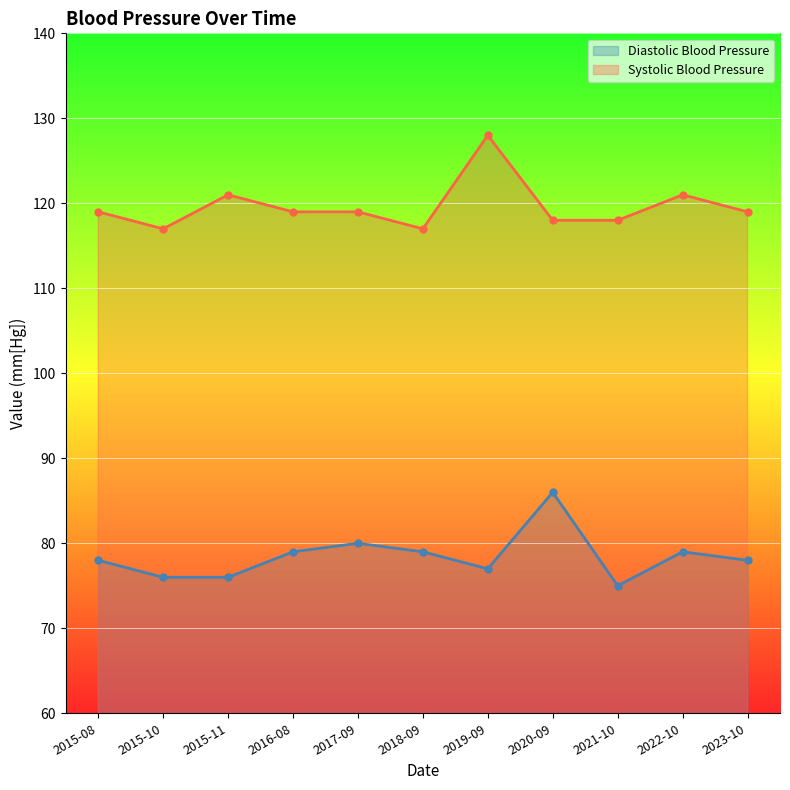

Does the chart display data point markers on the line(s)?

Yes